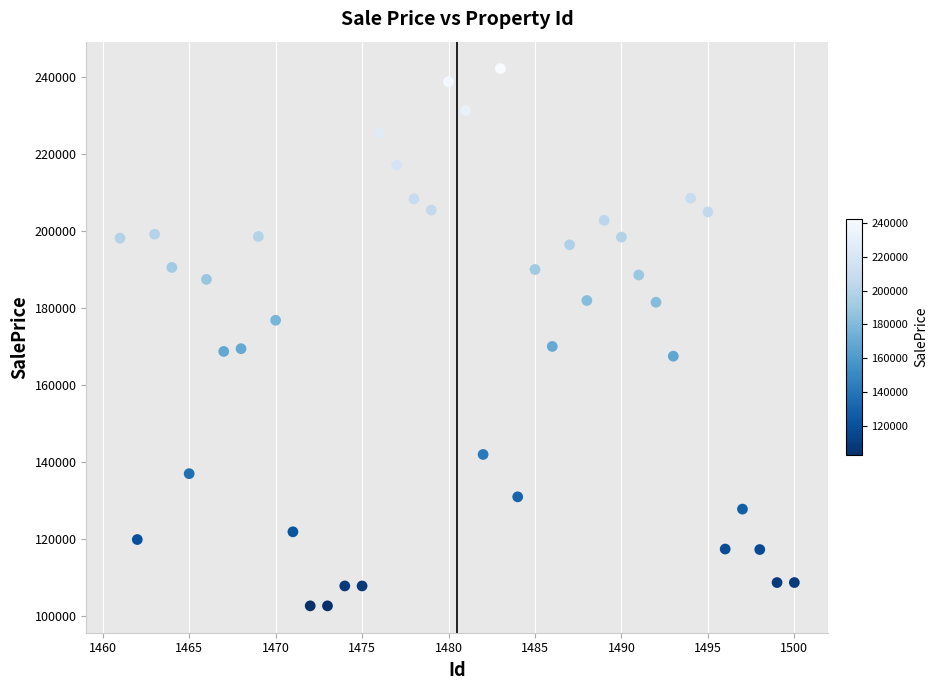

What is the range of X values (max minus min)?

39.0